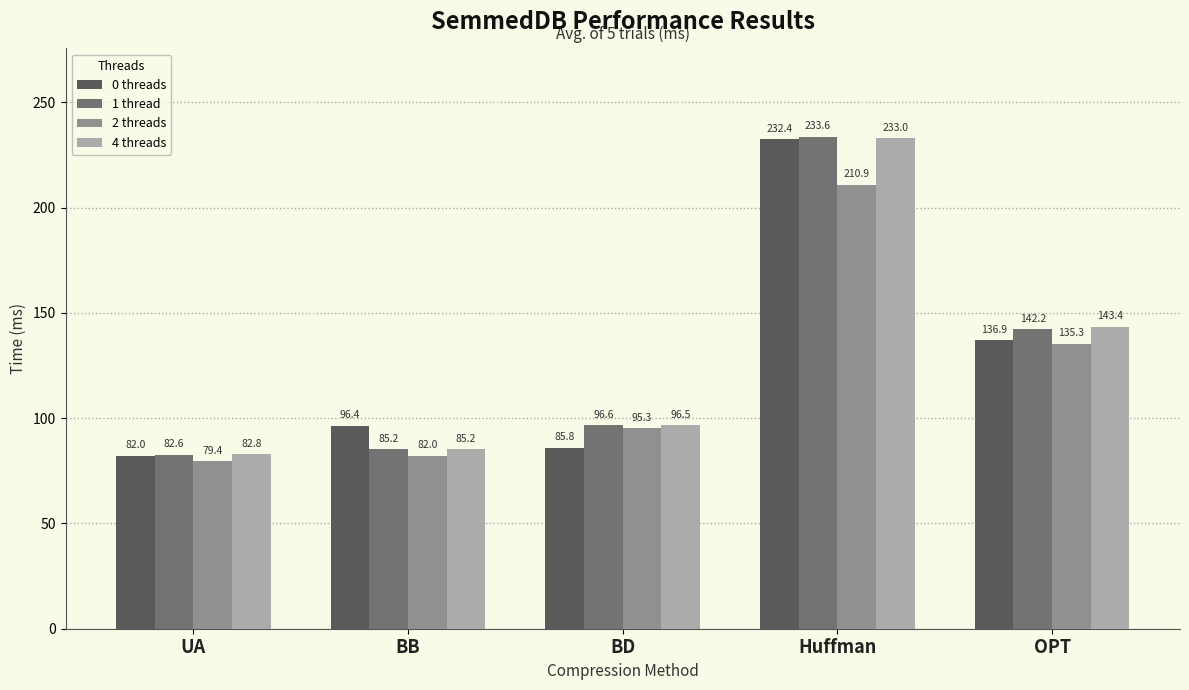

What is the label of the 4th bar from the left?

Huffman